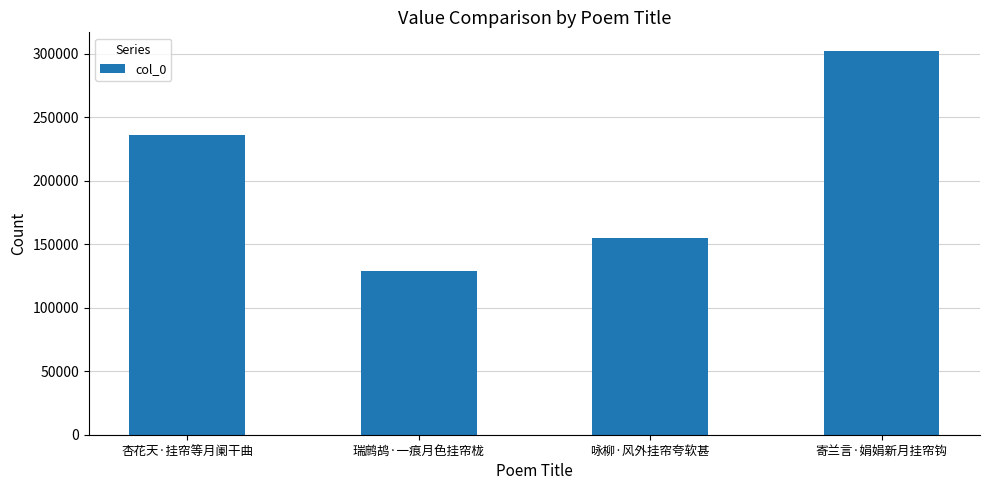

What is the value of the 3rd bar from the left?

154957